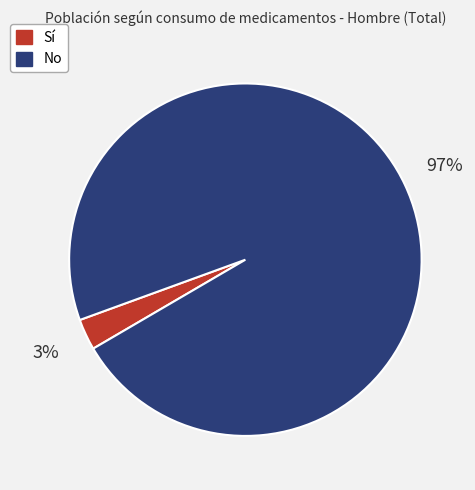

Which category has the smallest portion of the pie?

Sí